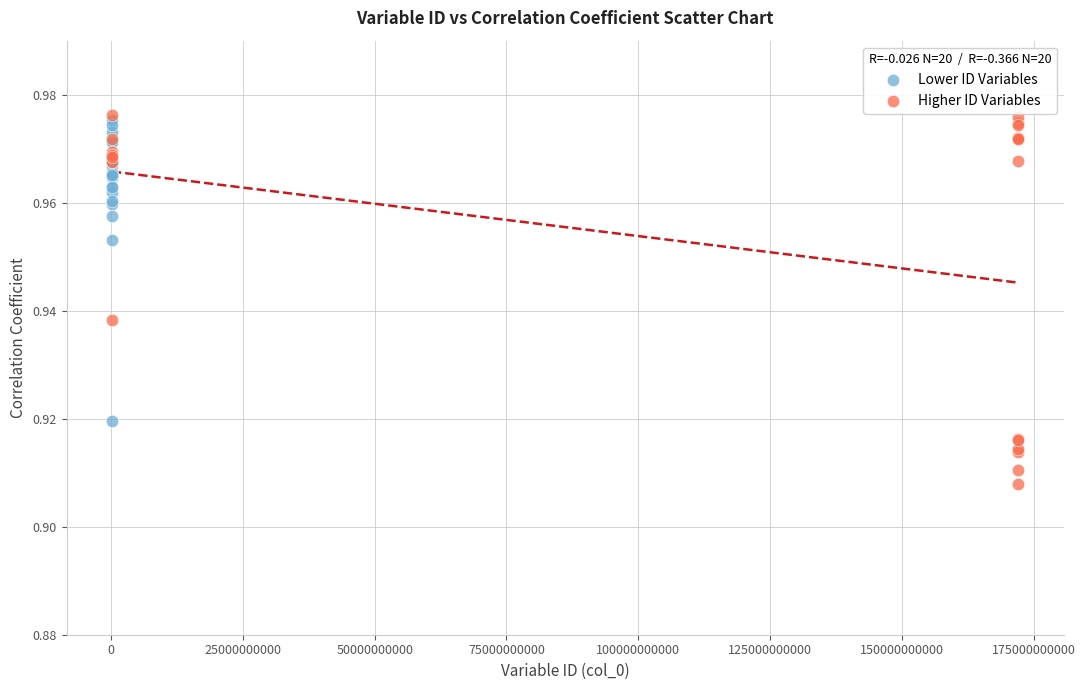

Which series contains the lowest Y value?

Higher ID Variables